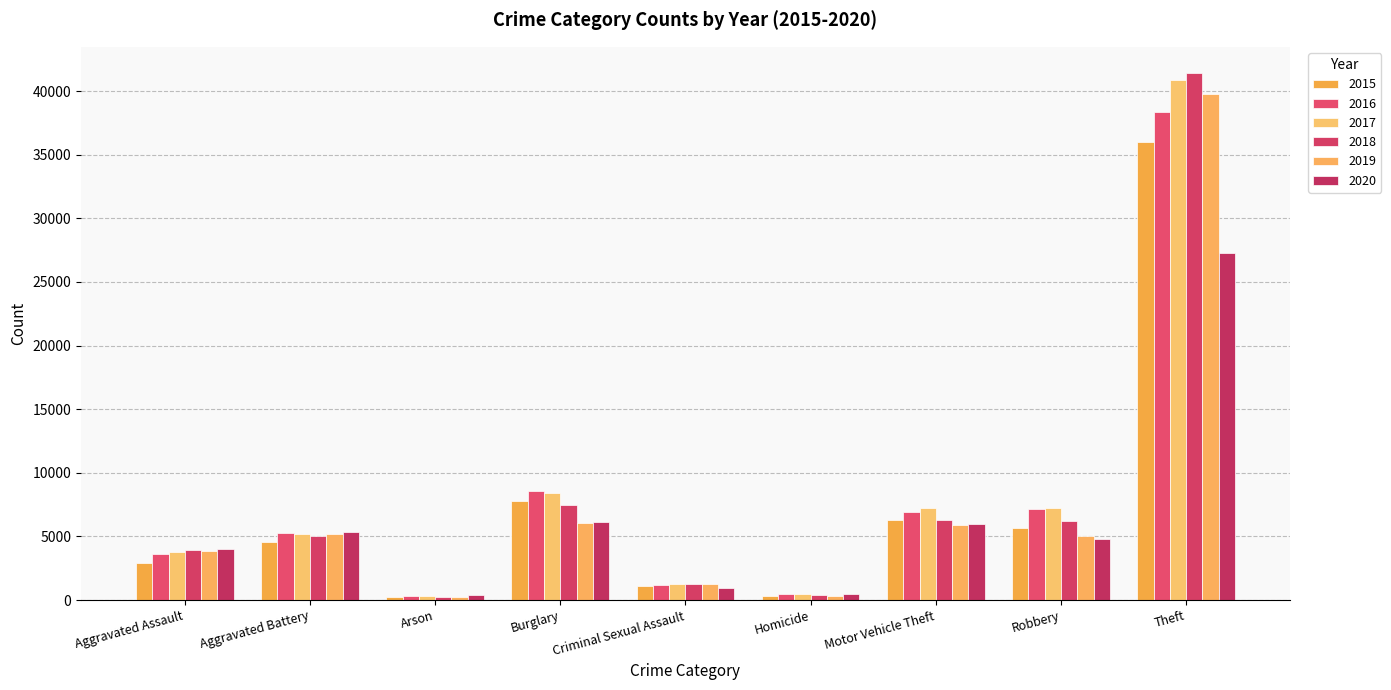

What is the difference between the highest and lowest values at Arson?

133